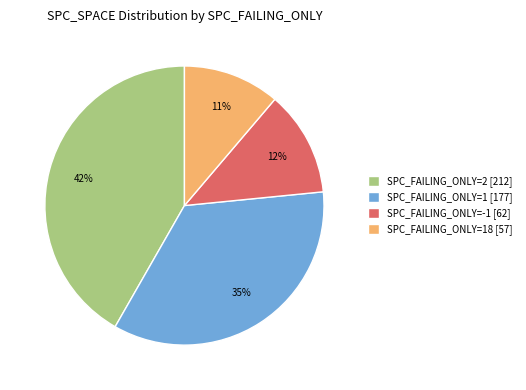

To the nearest percent, what percentage of the pie is SPC_FAILING_ONLY=18 [57]?

11%